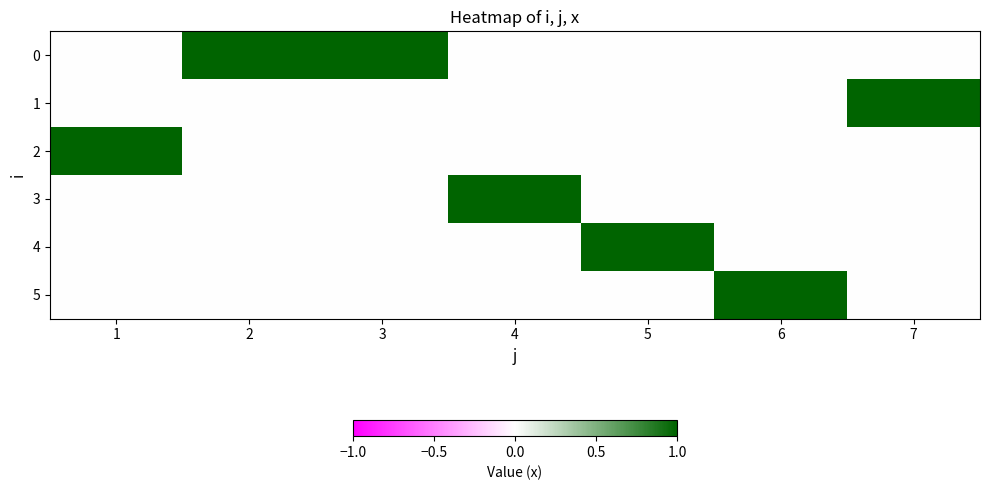

At which category is the sum across all series the highest?

1